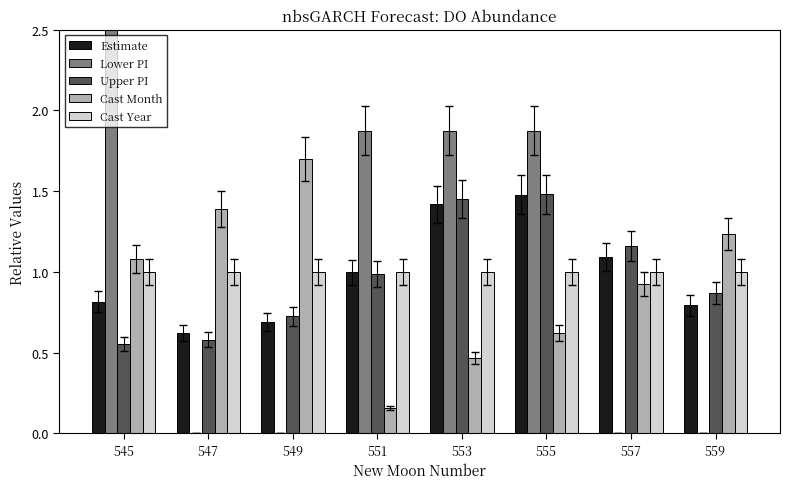

What is the sum of the Estimate values at 559 and 557?

1.9